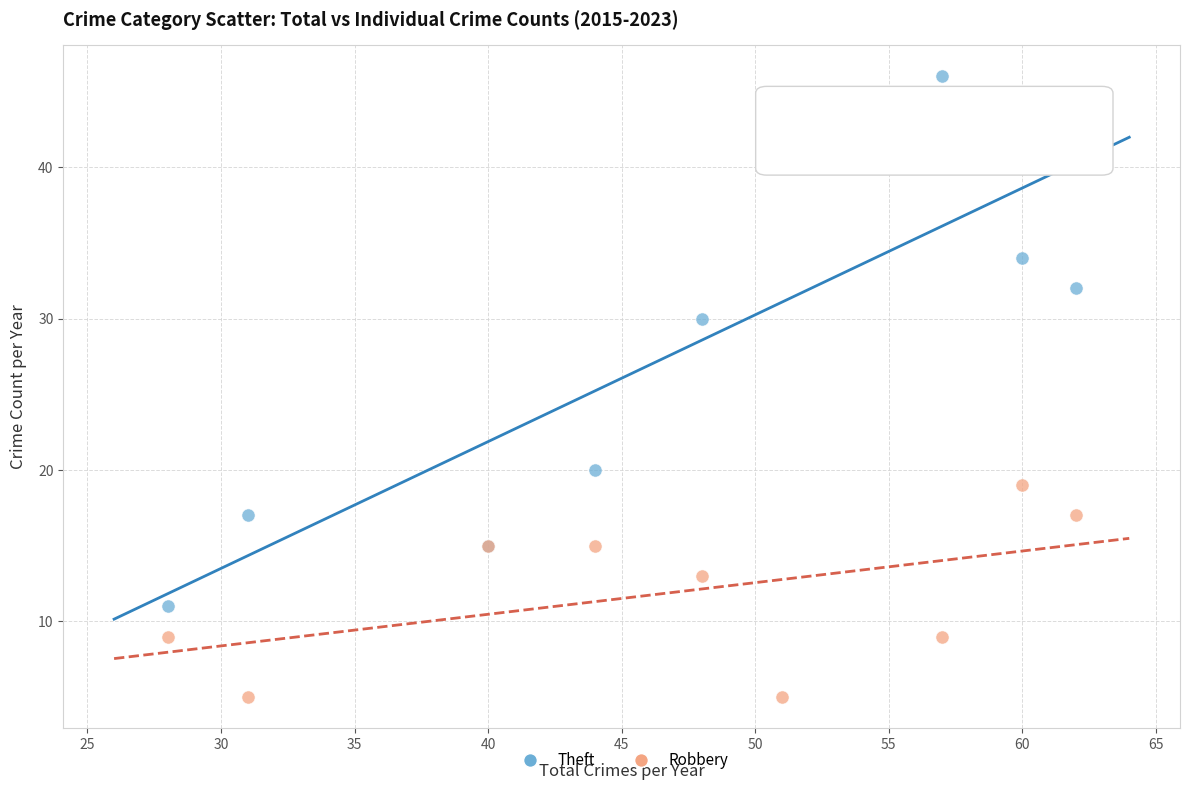

In the Theft series, what Y value is closest to 28?

30